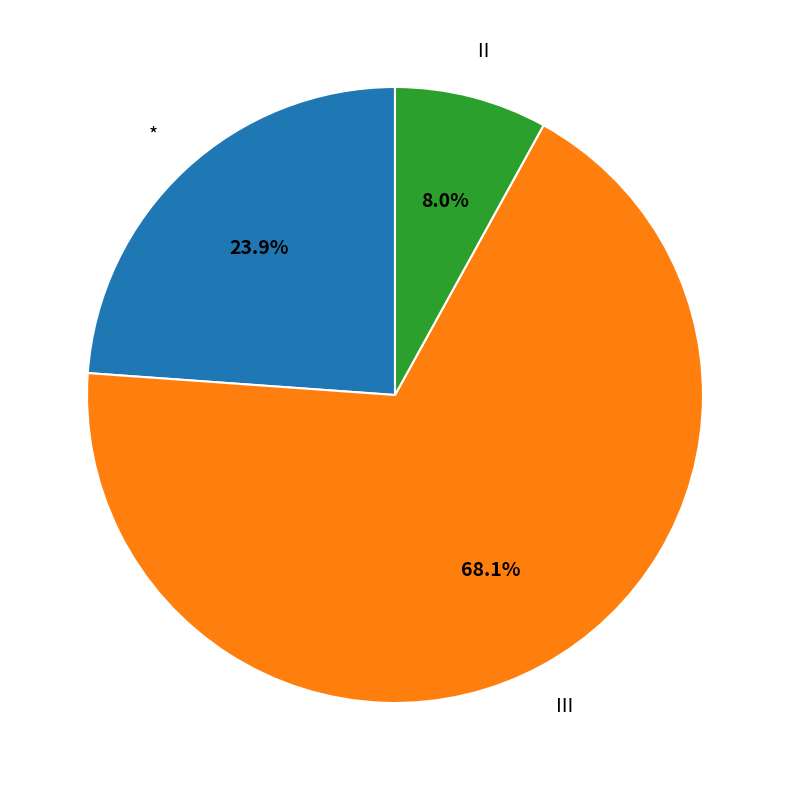

What is the smallest slice in the pie chart?

Ⅱ